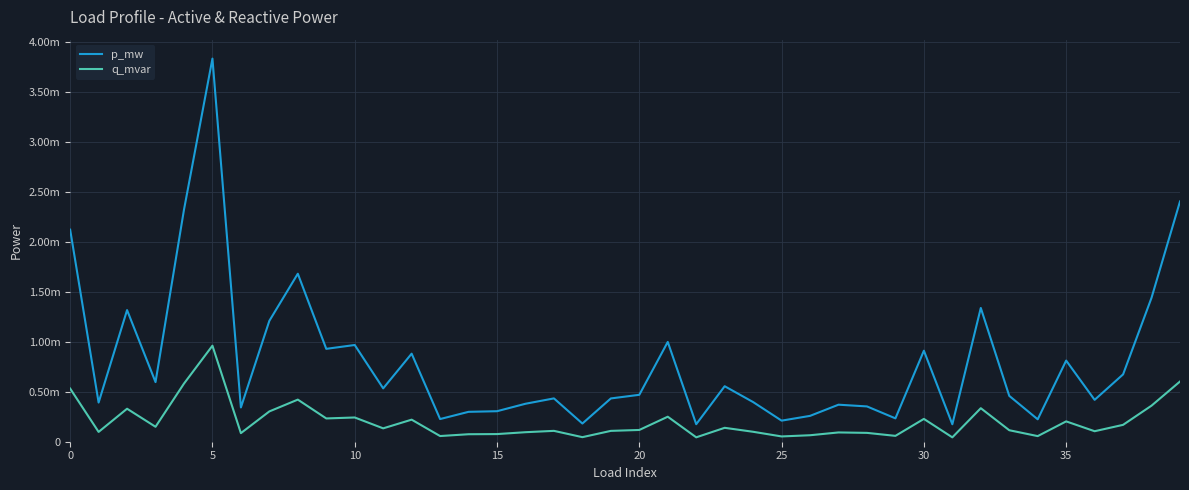

What are all the series names shown in the legend?

p_mw, q_mvar